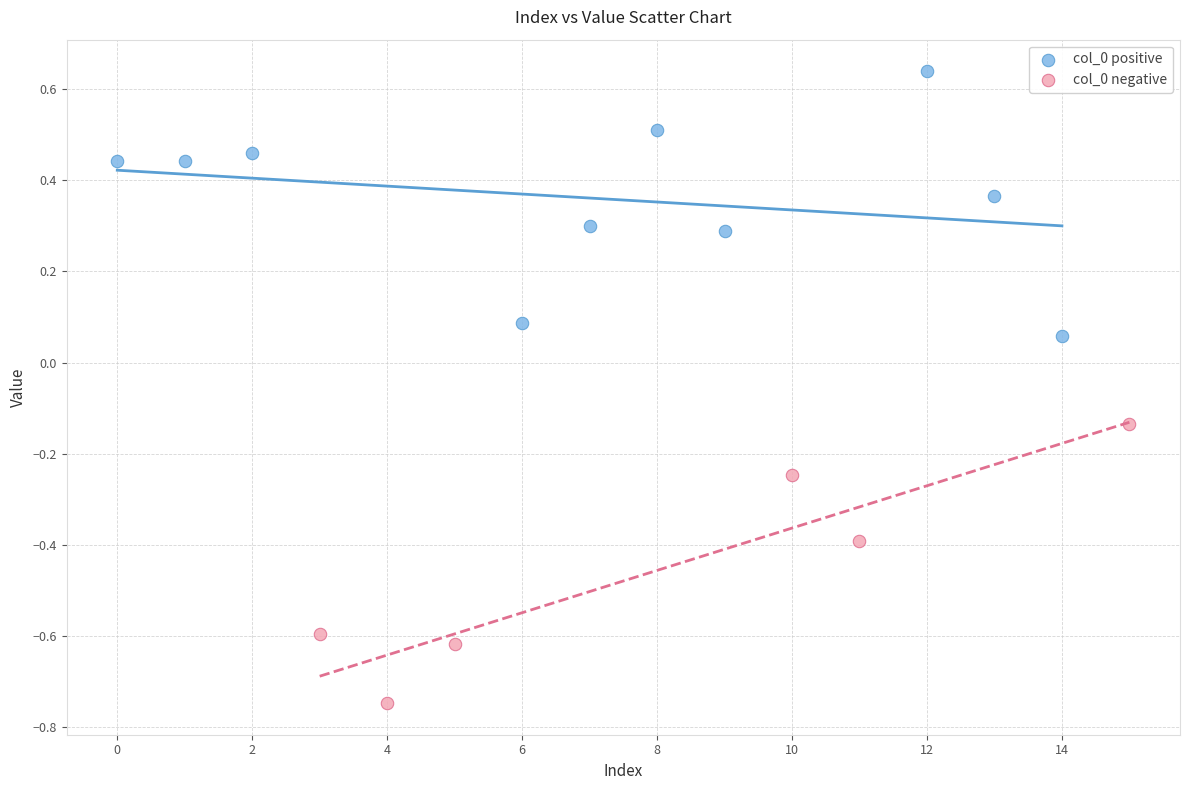

Which series reaches the minimum Y coordinate?

col_0 negative